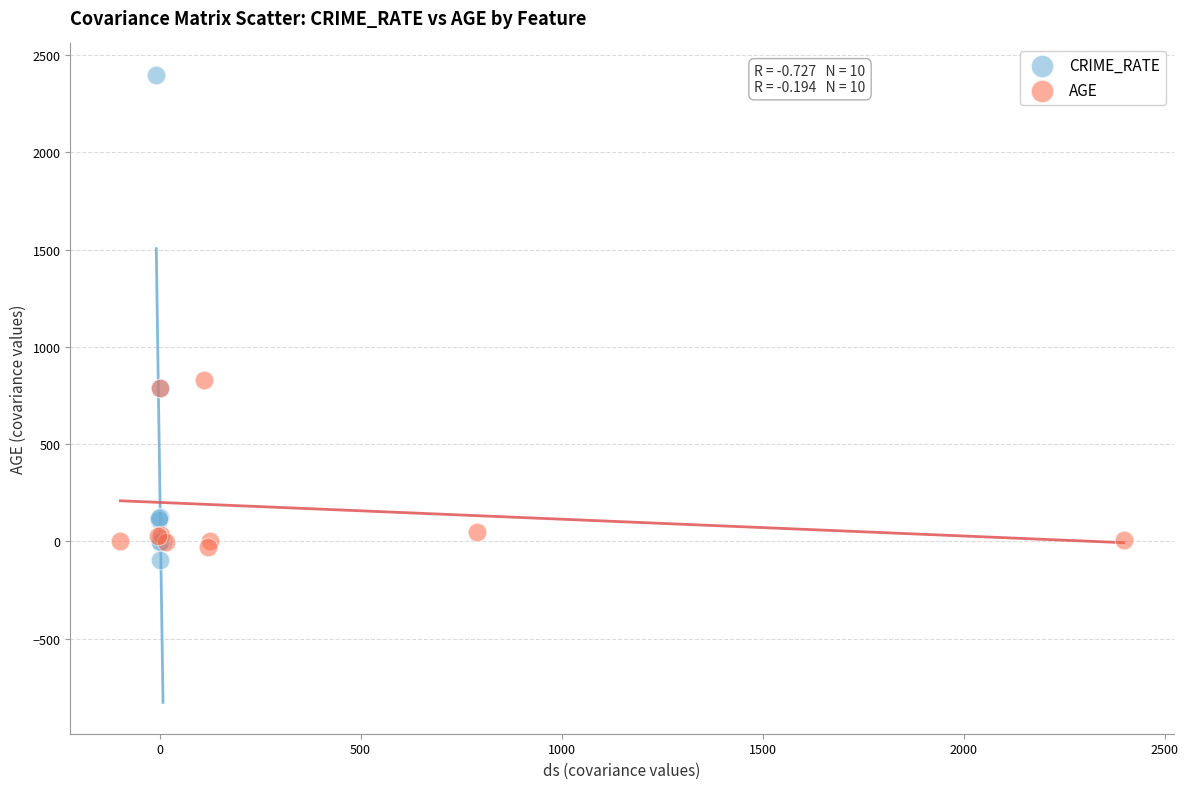

Which series has the largest Y range (max minus min)?

CRIME_RATE